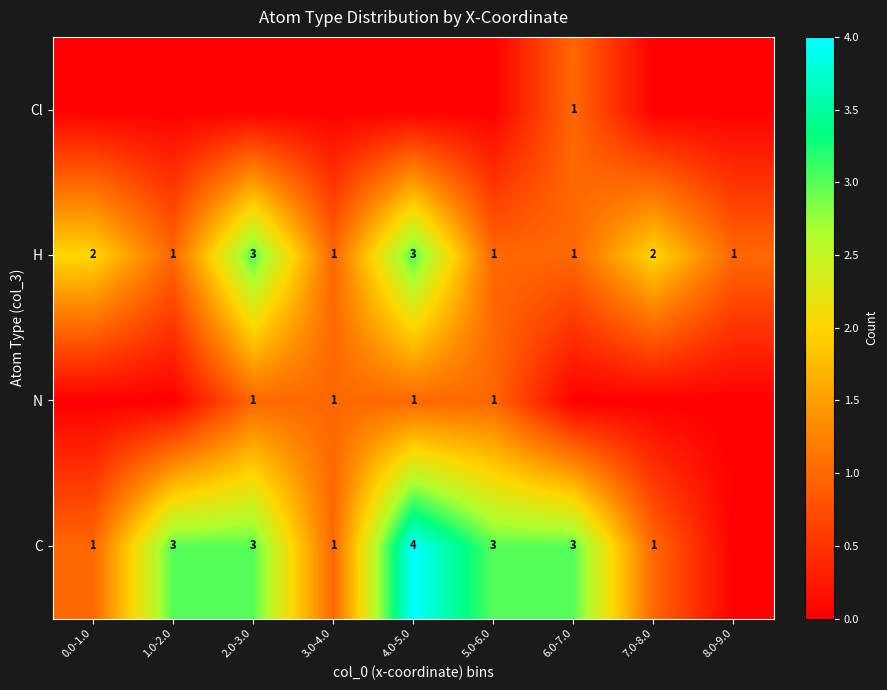

Which label corresponds to the largest value in the chart?

4.0-5.0